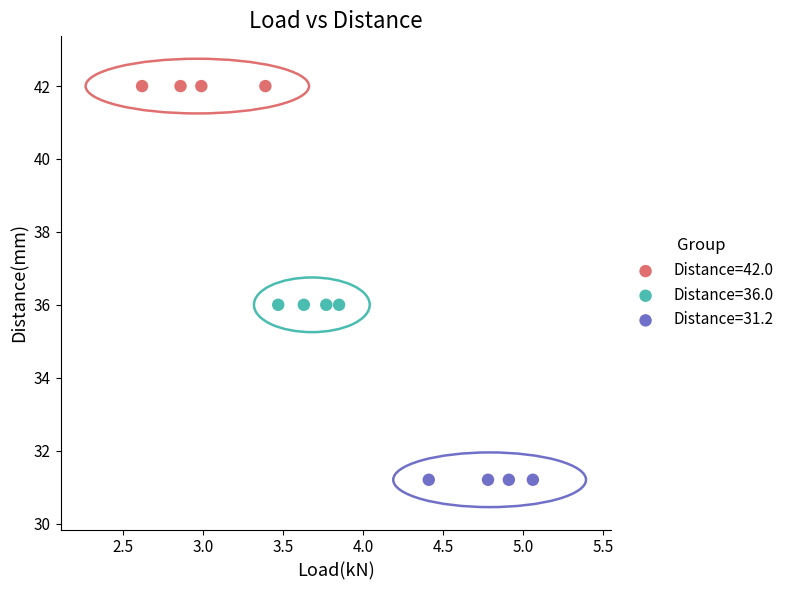

Which series contains the highest Y value?

Distance=42.0